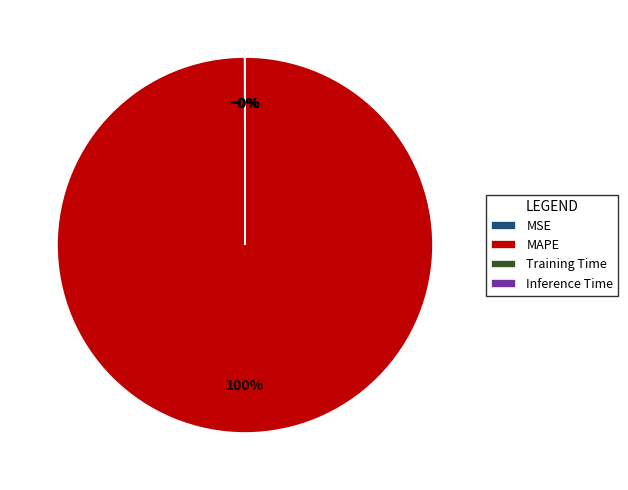

Which slice is the largest?

MAPE